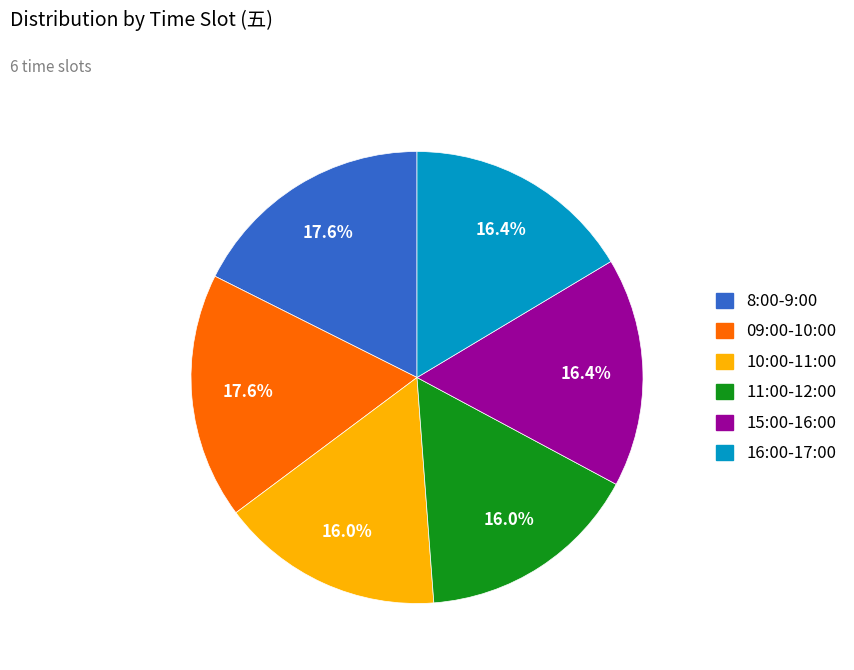

What is the ratio of the value at 11:00-12:00 to the value at 10:00-11:00?

1.0